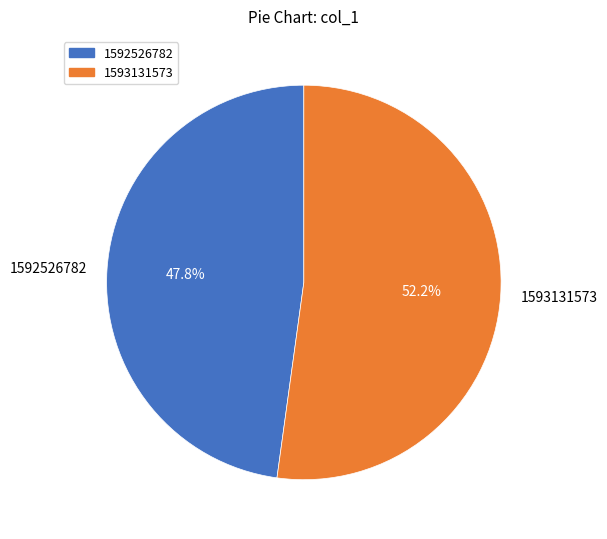

Is it true that 1592526782 is 56% of the pie?

False